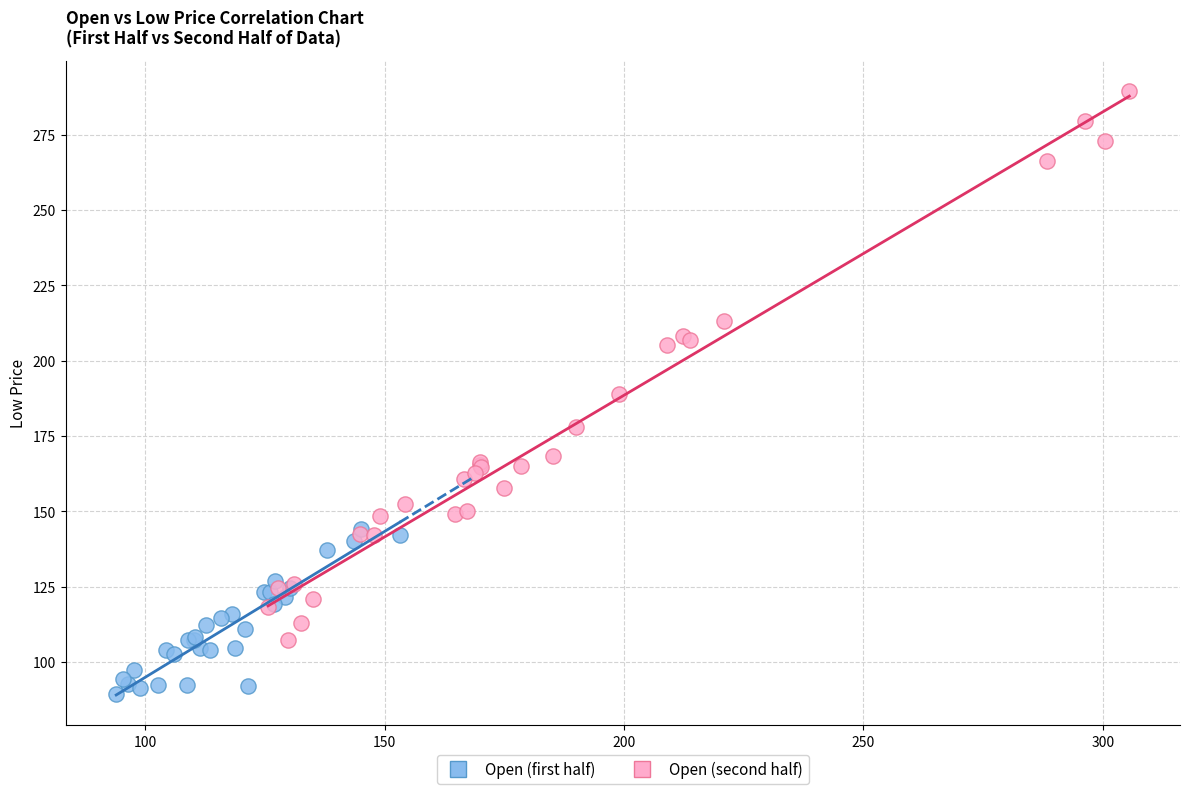

Which series reaches the maximum Y coordinate?

Open (second half)